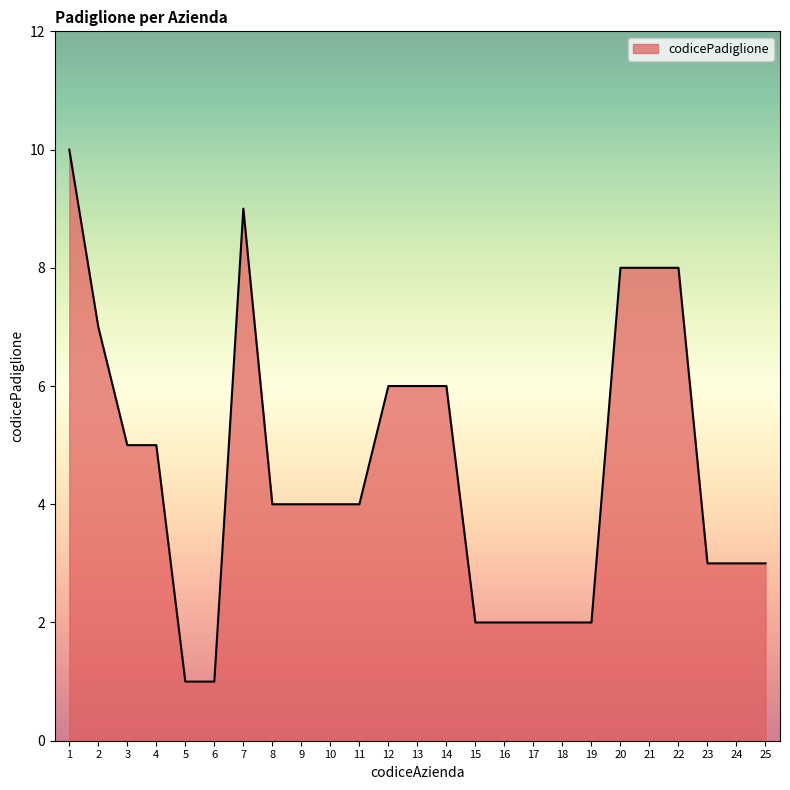

What is the change in value from 3 to 12?

+1